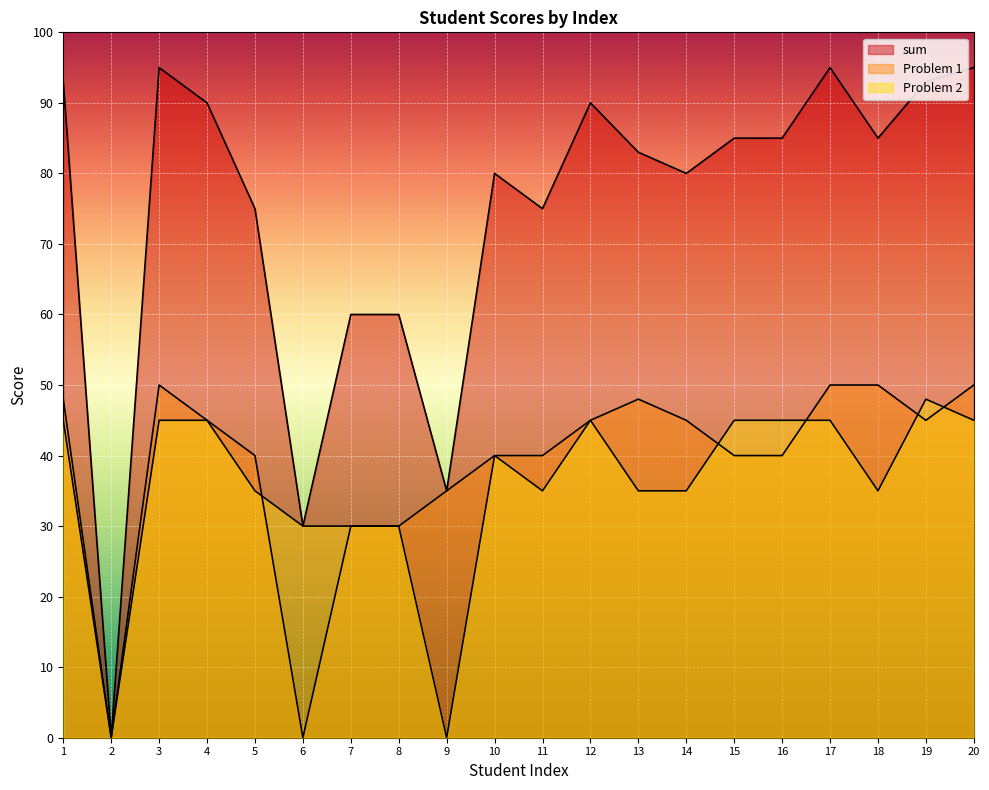

How many times do Problem 2 and Problem 1 cross each other?

5